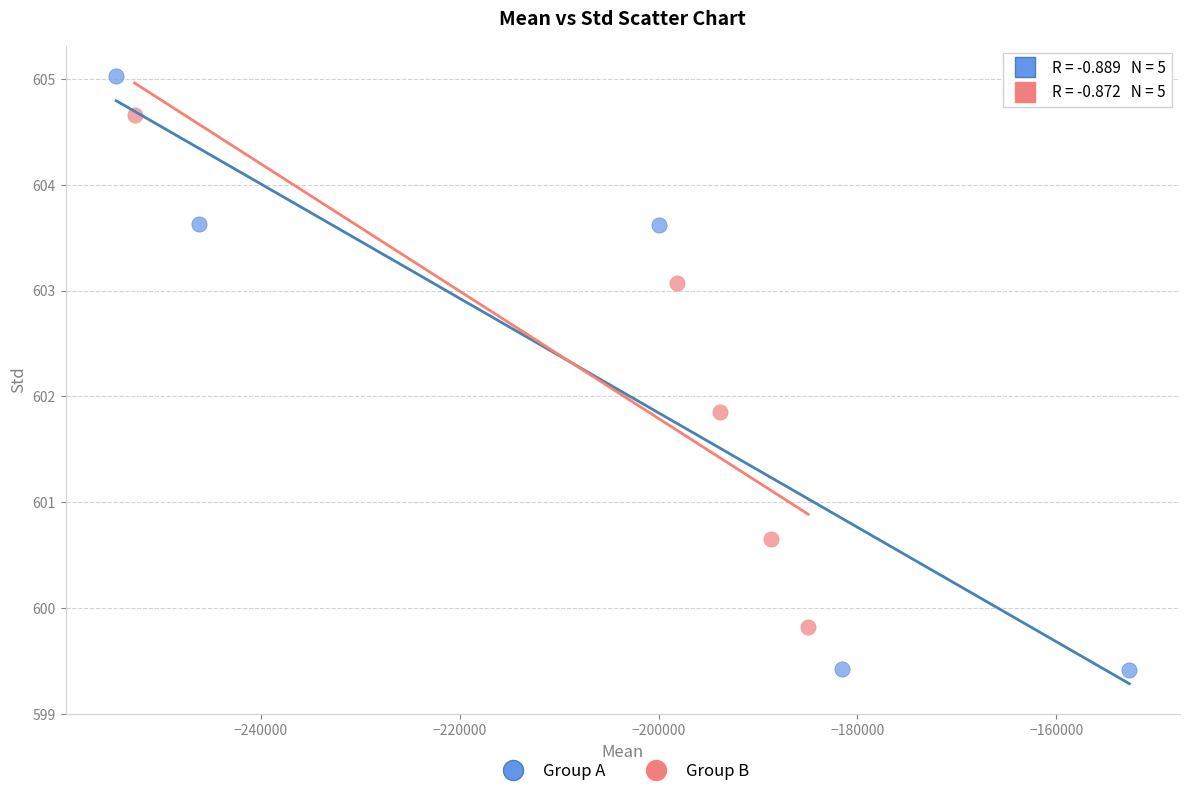

Which series contains the highest Y value?

Group A